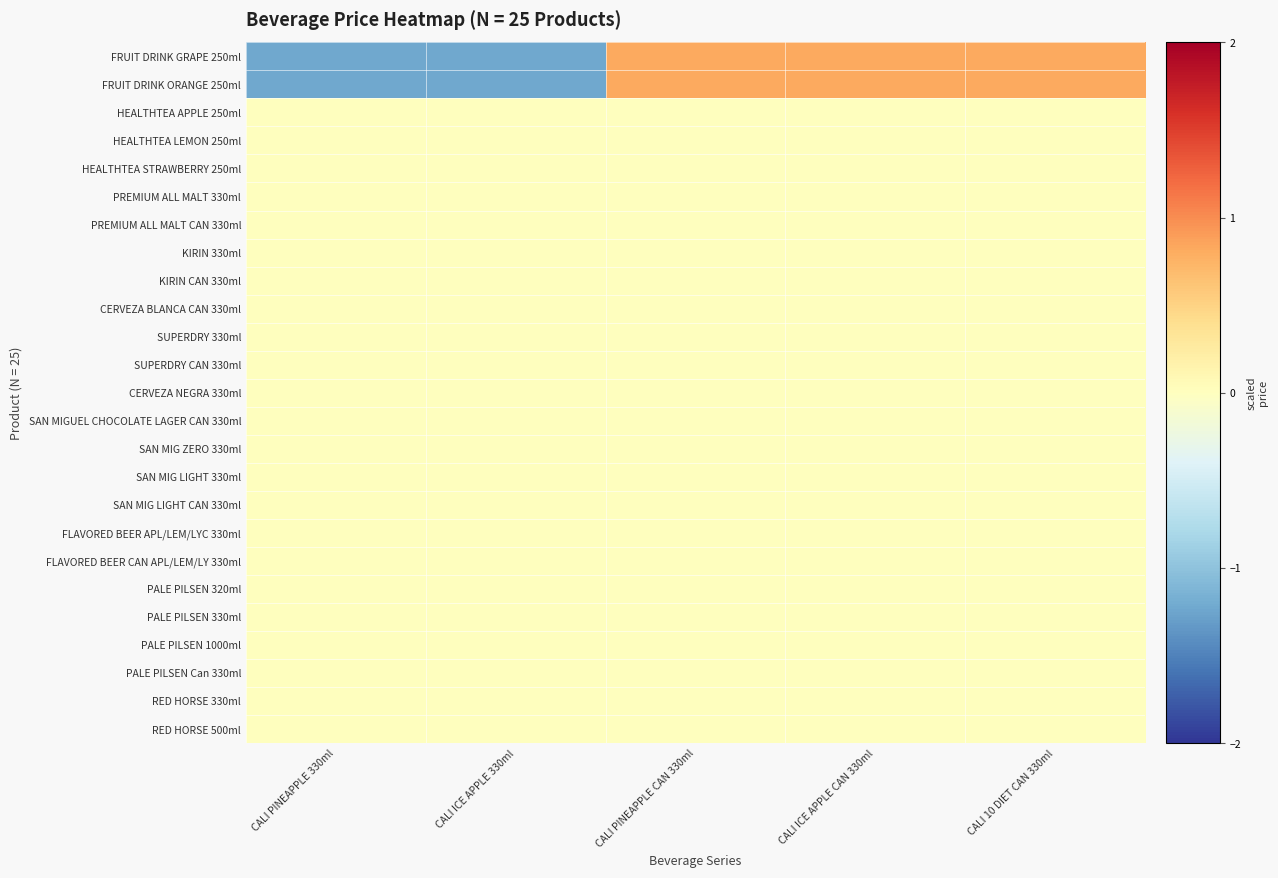

At which category is the sum across all series the highest?

CALI PINEAPPLE CAN 330ml